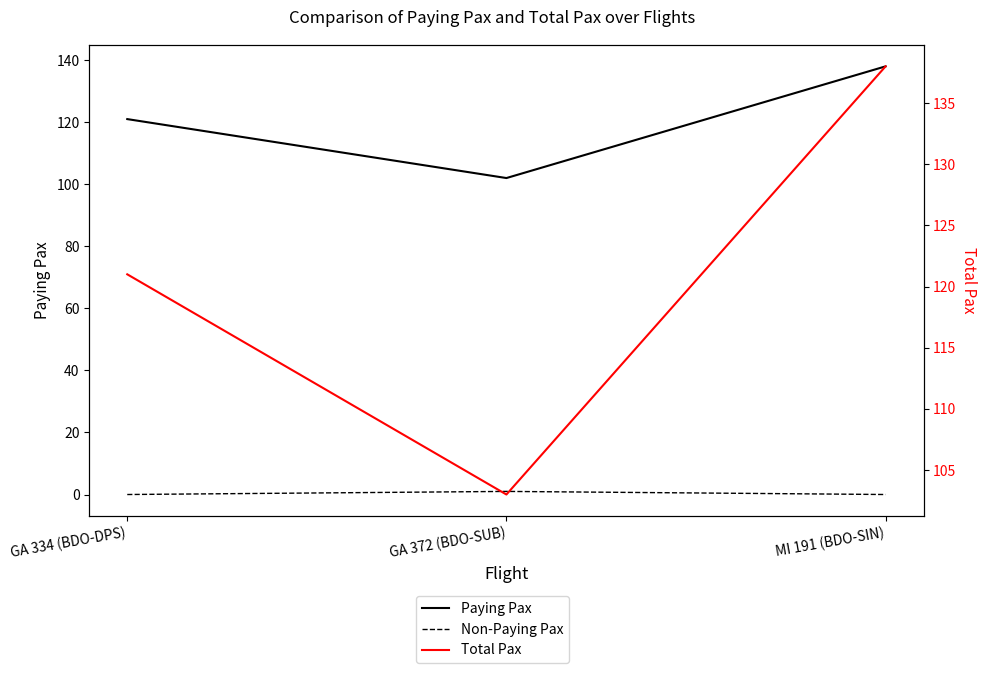

What is the maximum value shown in the chart?

138